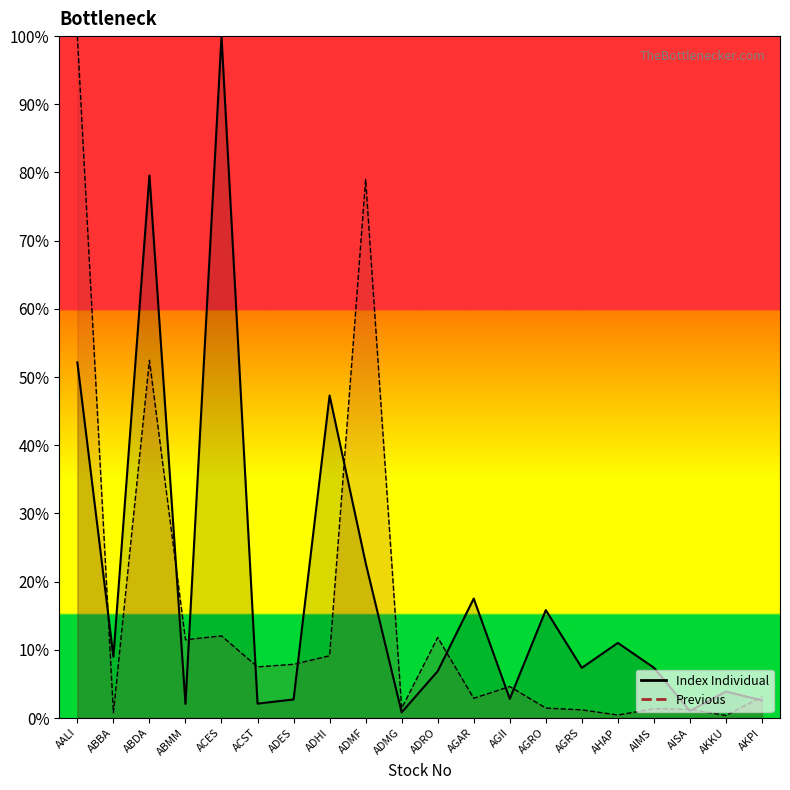

Rank the series at AKPI from lowest to highest value.

Index Individual, Previous